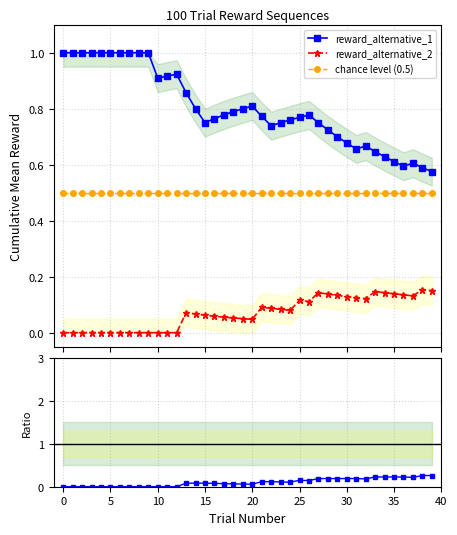

True or false: chance level (0.5) and reward_alternative_2 intersect in this chart.

False